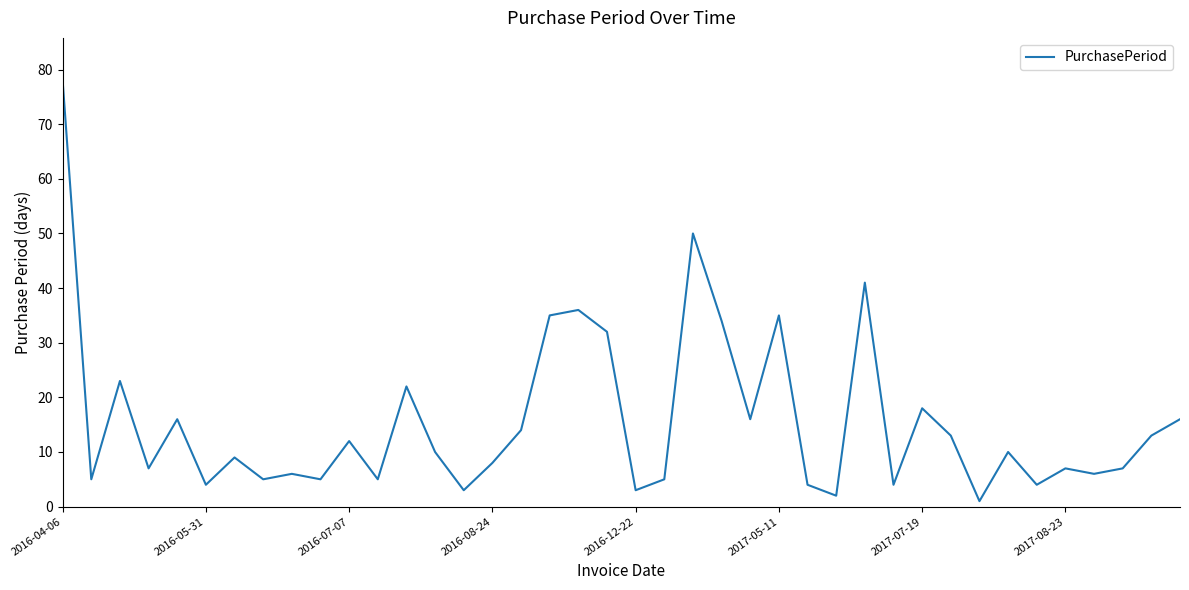

What is the greatest value displayed?

78